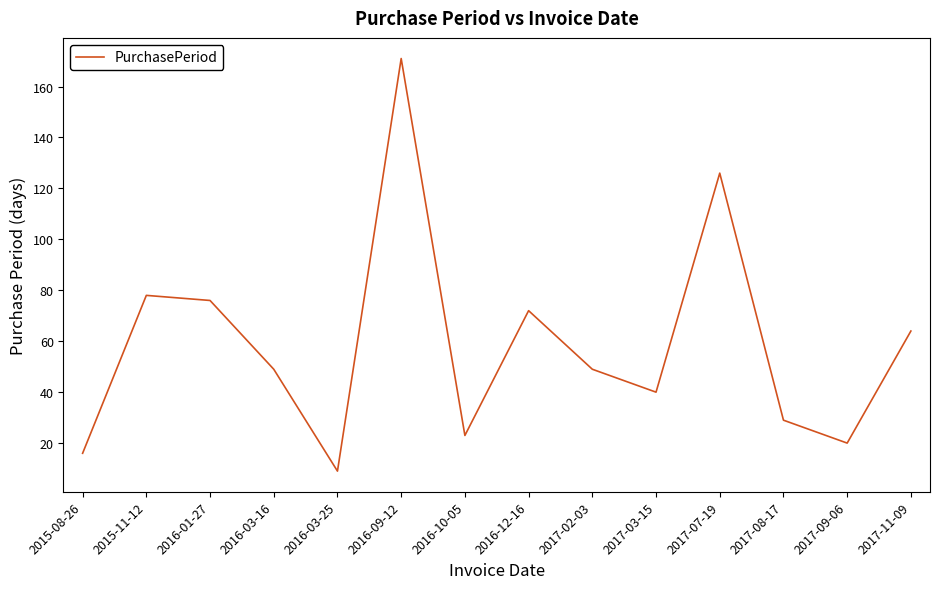

What position from the right is 2015-11-12?

13